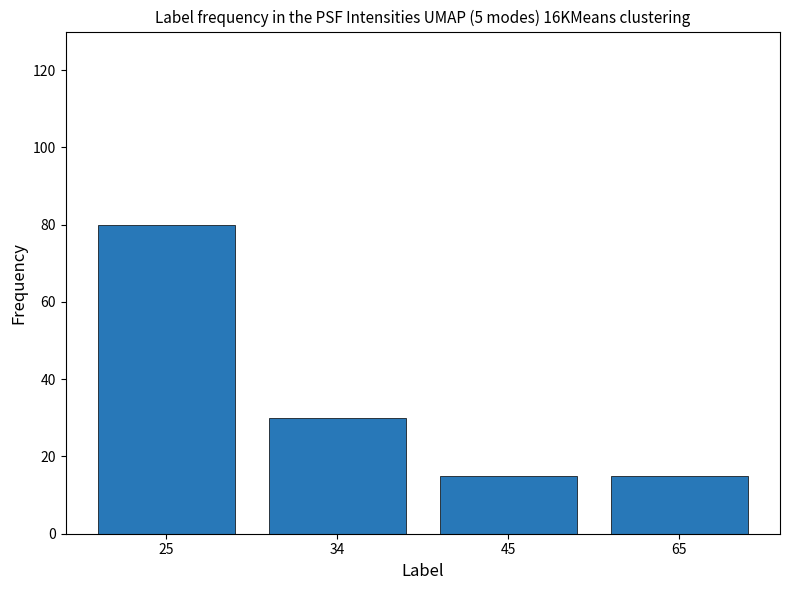

At which label is the value closest to 47?

34